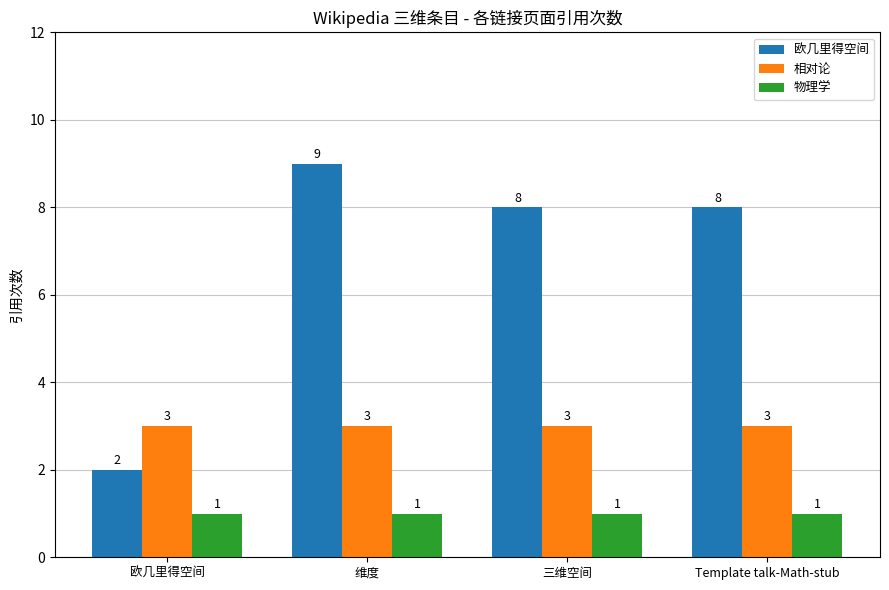

At which category does the chart reach its peak across all series?

维度